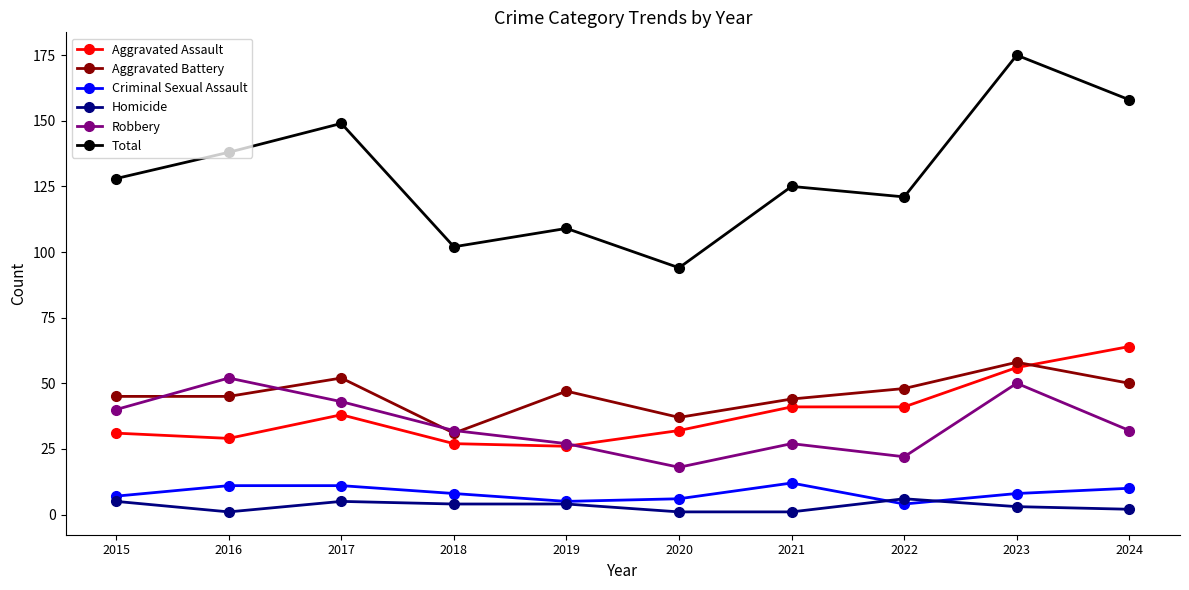

True or false: Aggravated Battery has more than 0 interior local peaks.

True